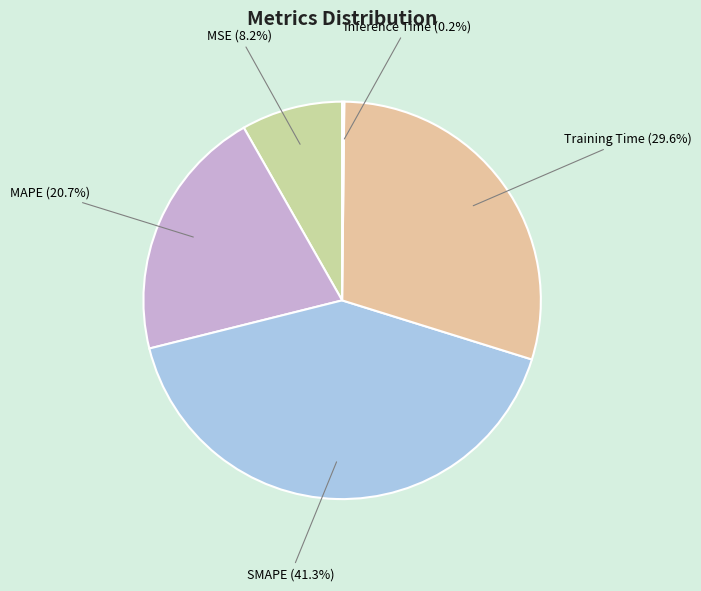

Which category has the biggest portion of the pie?

SMAPE